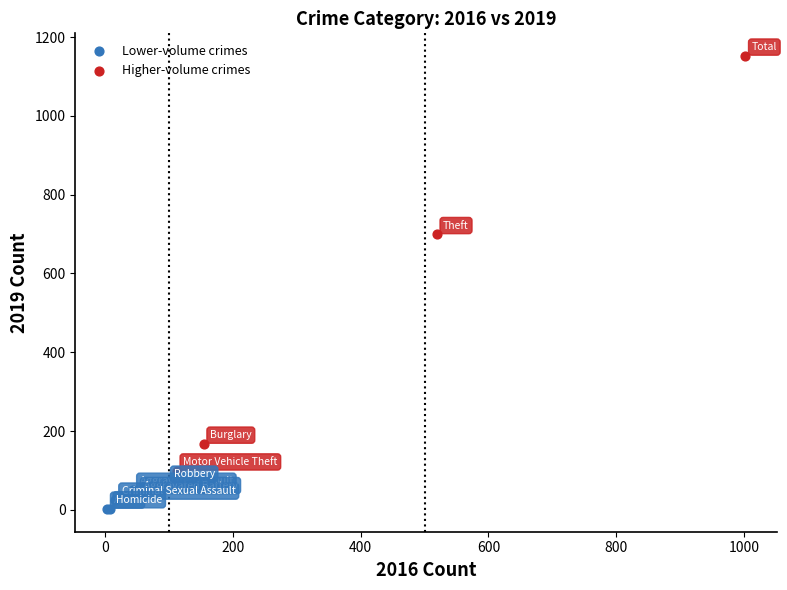

Which series contains the lowest Y value?

Lower-volume crimes